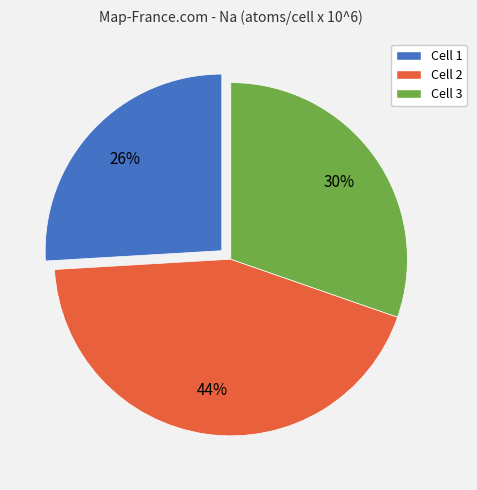

To the nearest percent, what portion does Cell 3 represent?

30%